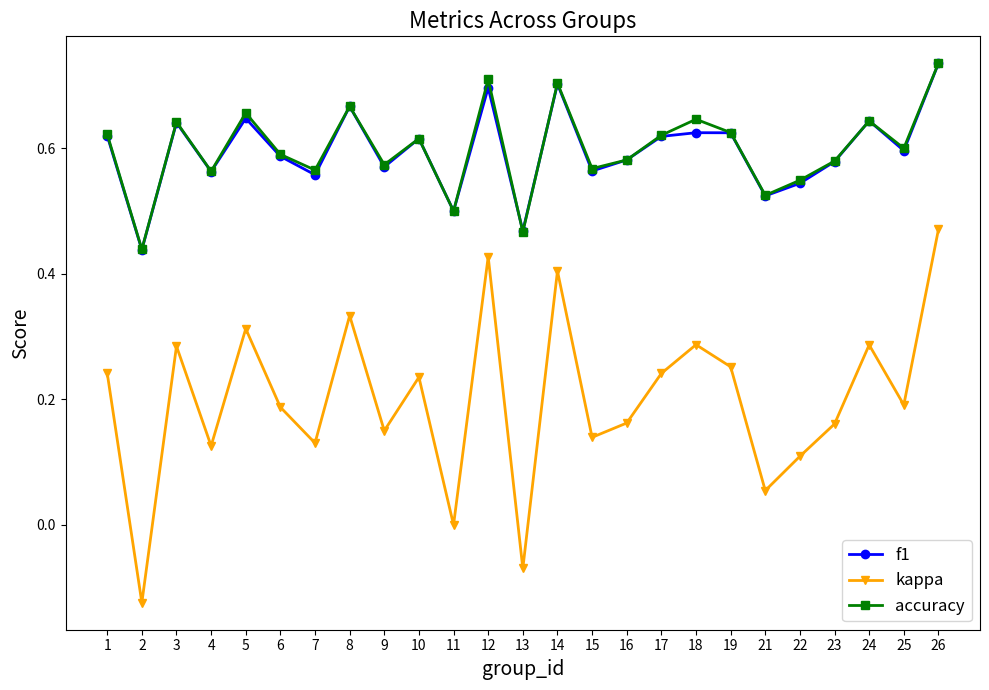

True or false: kappa and f1 cross at least once.

False